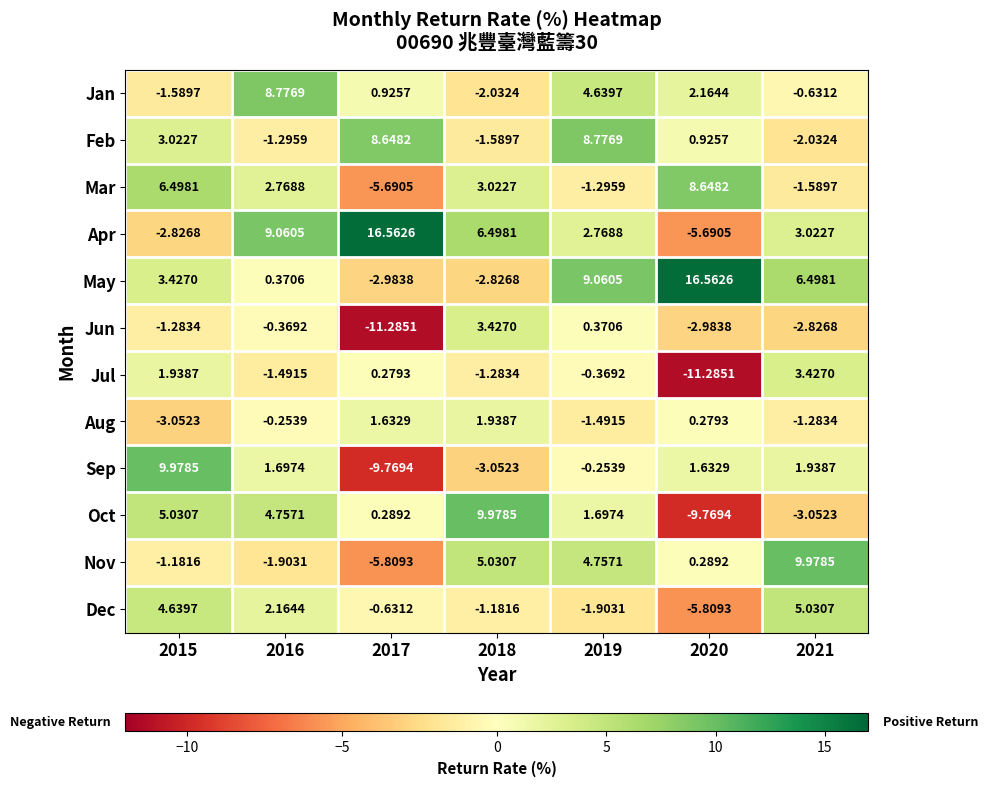

Between 2018 and 2020, which series saw the biggest shift?

Oct